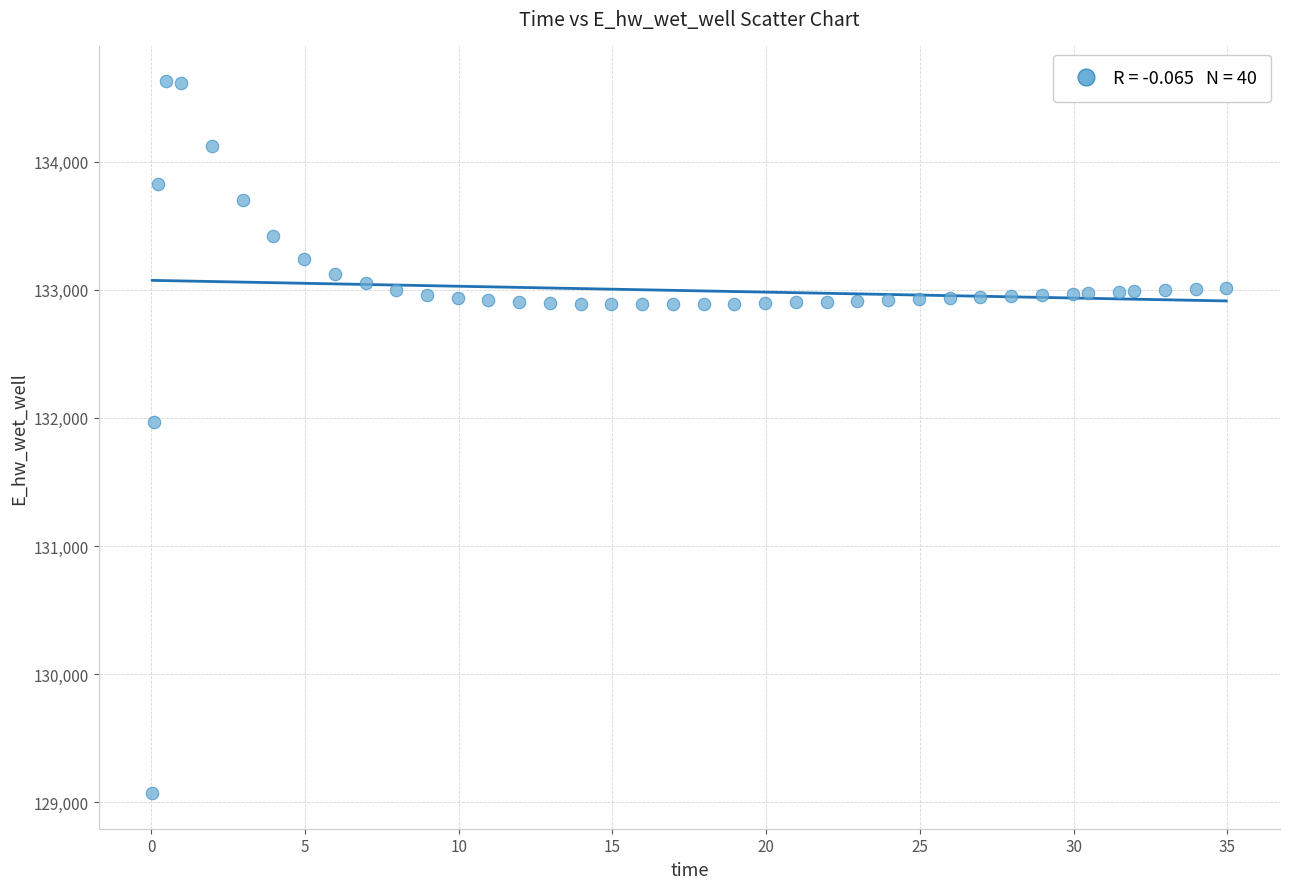

What is the range of Y values (max minus min)?

5557.7